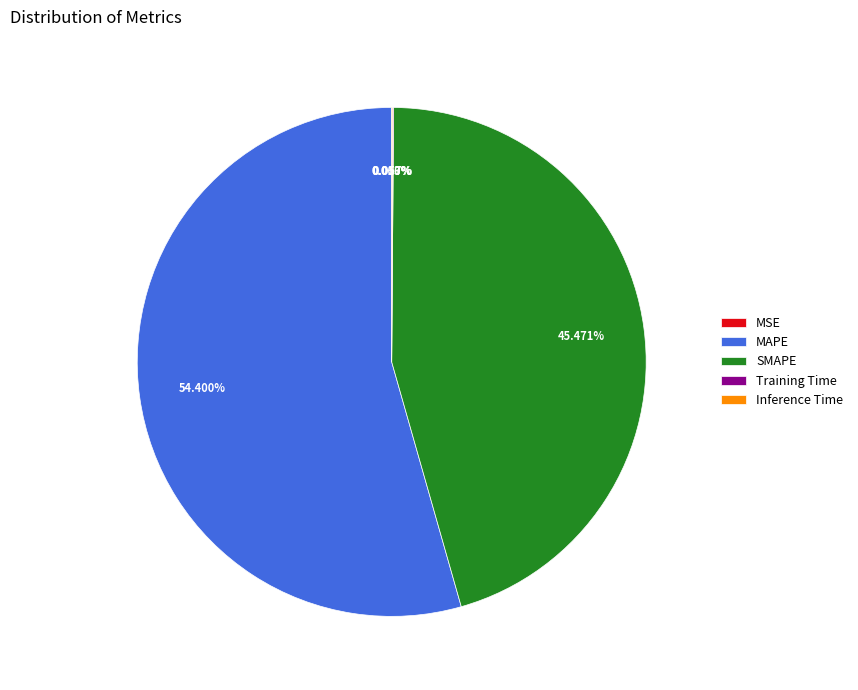

Does MAPE account for over 50% of the chart?

Yes